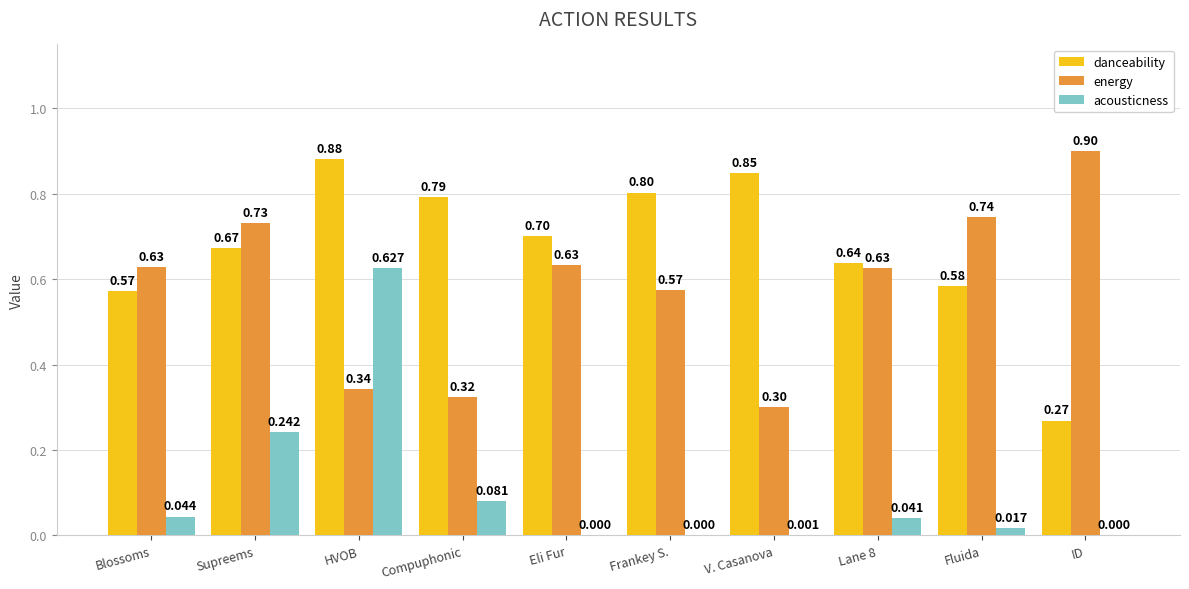

What is the sum of all acousticness values?

1.1